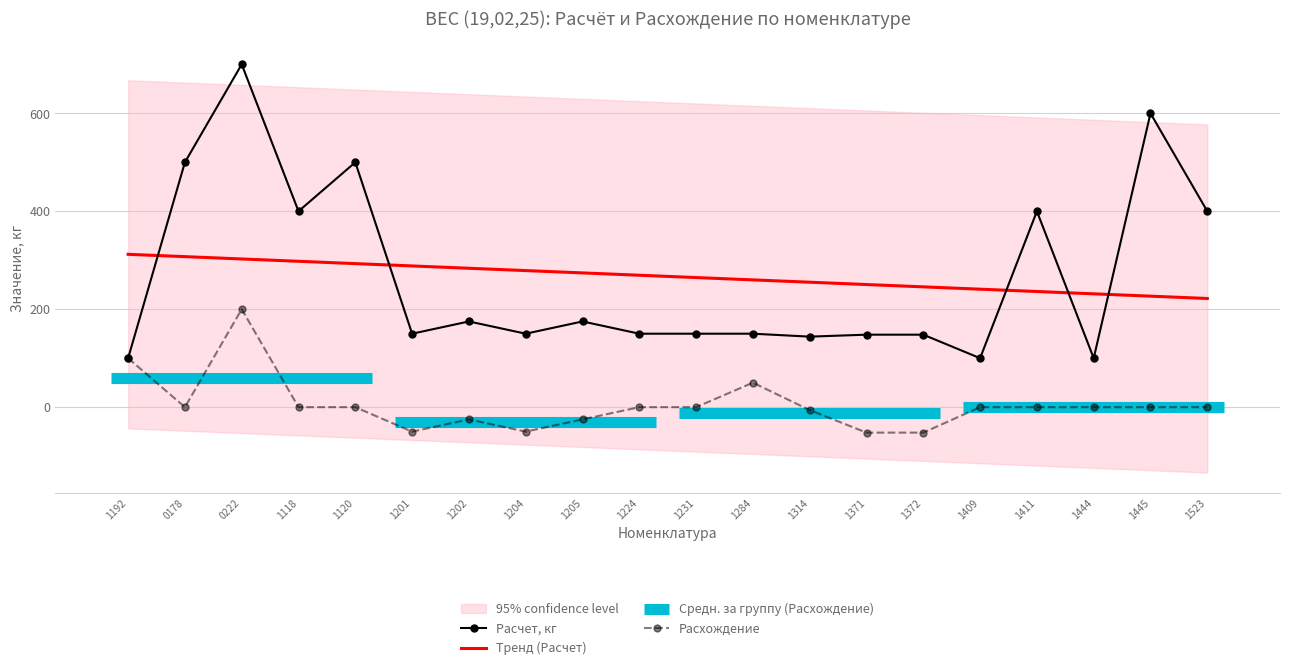

Between 1371 and 1205, which is larger?

1205